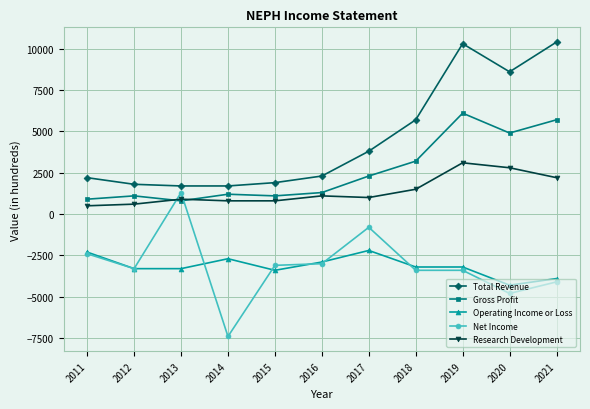

The value of Operating Income or Loss at 2012 is -3300. True or false?

True